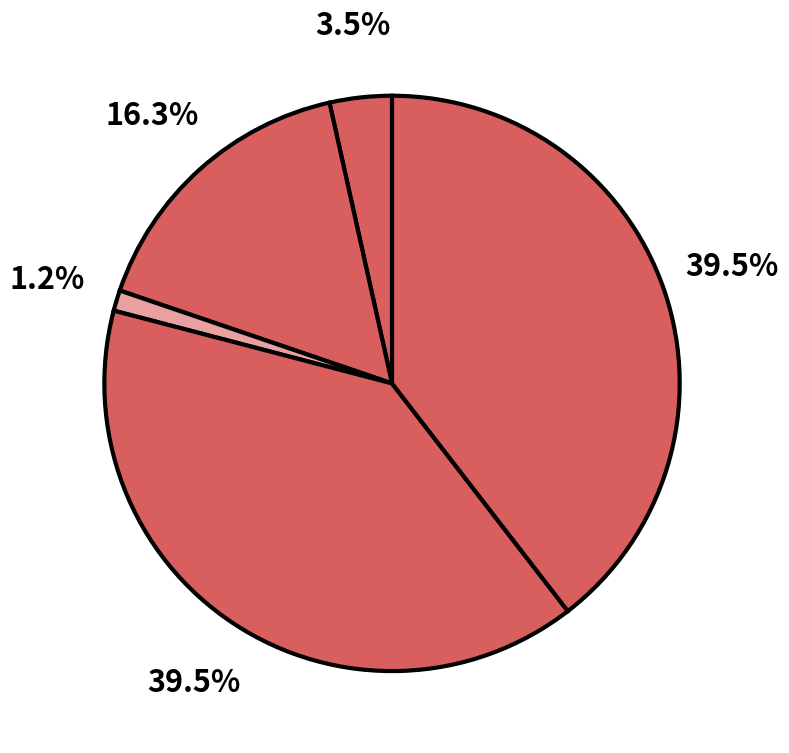

Rank the categories by value from highest to lowest.

Robbery, Theft, Aggravated Battery, Aggravated Assault, Criminal Sexual Assault